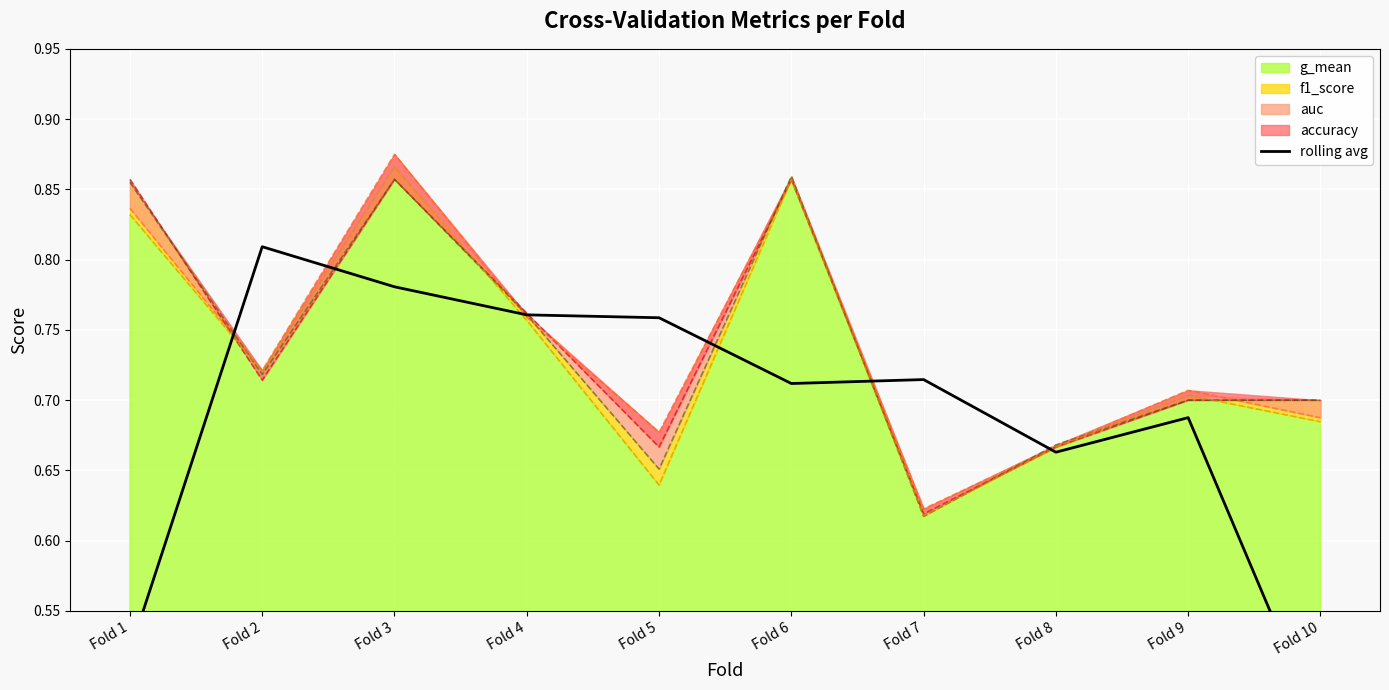

Does the chart display data point markers on the line(s)?

No